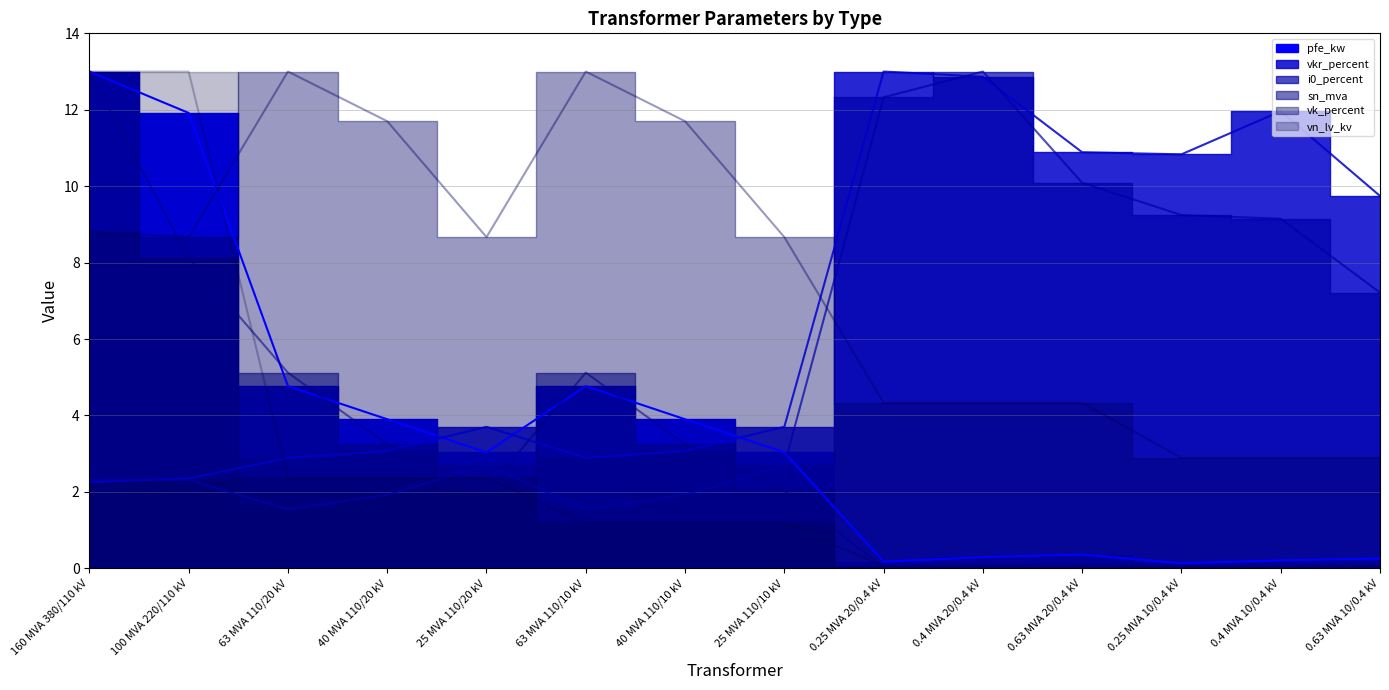

Reading left to right, list all the values displayed in this chart.

pfe_kw: 13.0	11.9	4.8	3.9	3.0	4.8	3.9	3.0	0.2	0.3	0.4	0.1	0.2	0.3
vkr_percent: 2.3	2.3	2.9	3.1	3.7	2.9	3.1	3.7	13.0	12.9	10.9	10.8	12.0	9.7
i0_percent: 2.3	2.3	1.5	1.9	2.7	1.5	1.9	2.7	12.3	13.0	10.1	9.2	9.1	7.2
sn_mva: 13.0	8.1	5.1	3.2	2.0	5.1	3.2	2.0	0.0	0.0	0.1	0.0	0.0	0.1
vk_percent: 8.8	8.7	13.0	11.7	8.7	13.0	11.7	8.7	4.3	4.3	4.3	2.9	2.9	2.9
vn_lv_kv: 13.0	13.0	2.4	2.4	2.4	1.2	1.2	1.2	0.0	0.0	0.0	0.0	0.0	0.0